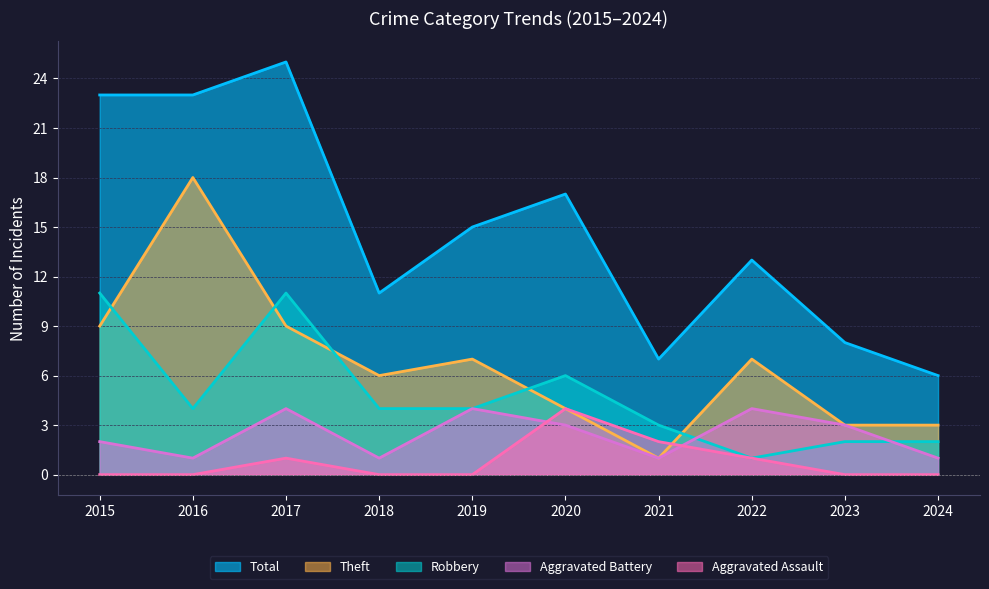

Where is Aggravated Battery nearest to the value 2?

2015